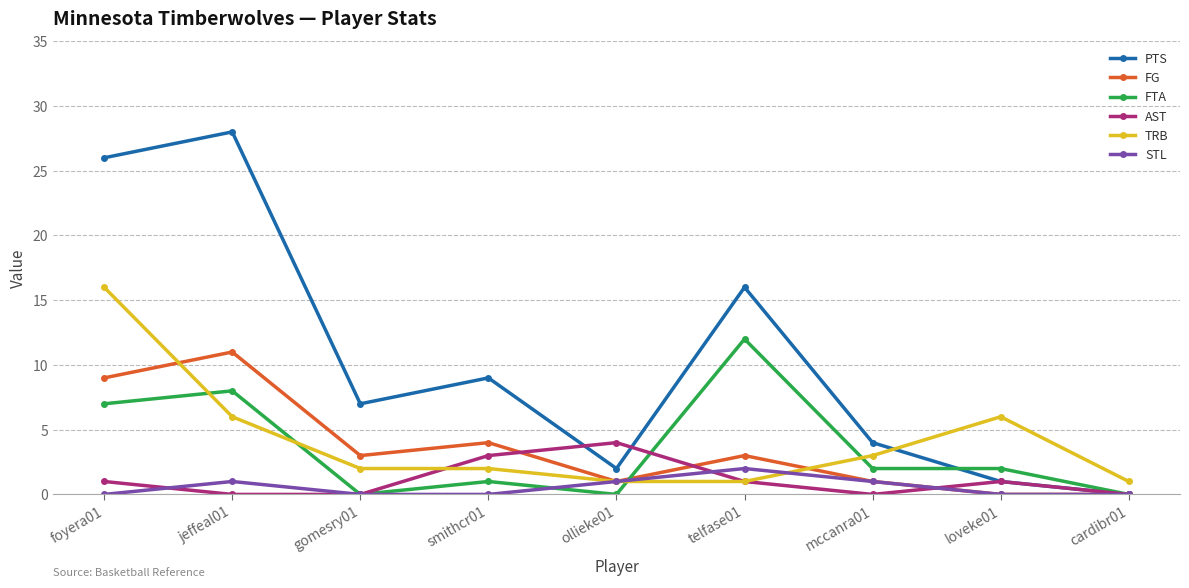

Does the chart have visible grid lines?

Yes